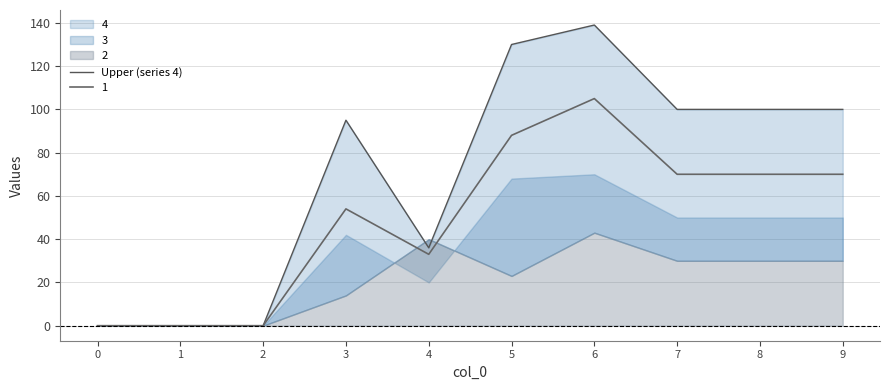

Reading left to right, list all the values displayed in this chart.

0=0	1=0	2=0	3=95	4=36	5=130	6=139	7=100	8=100	9=100